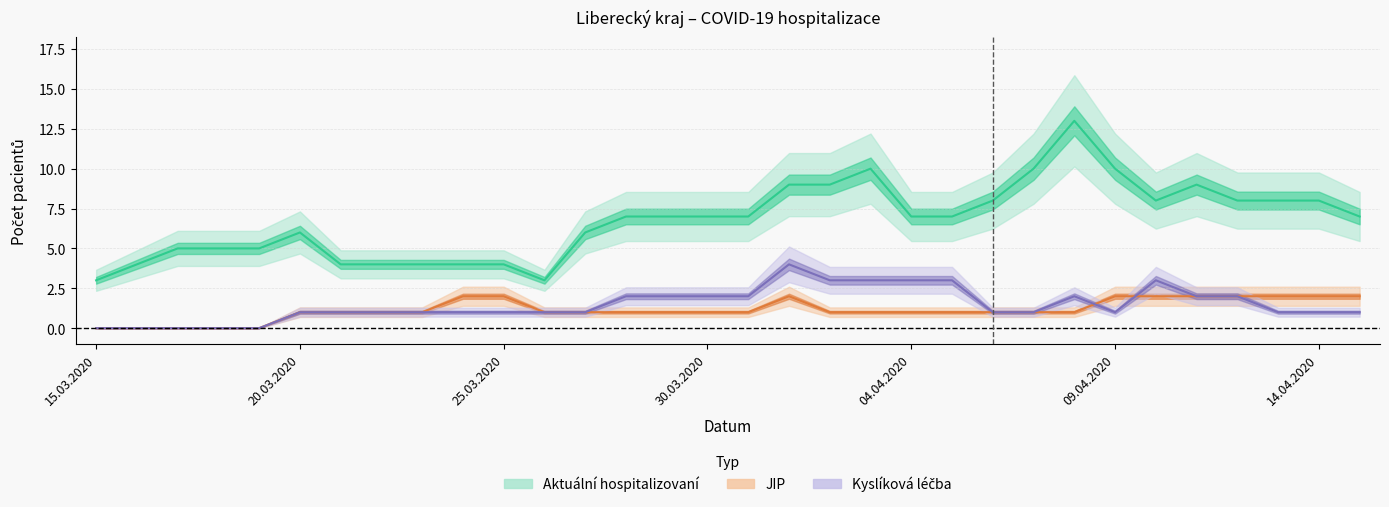

What is the label of the 30th point from the left?

13.04.2020